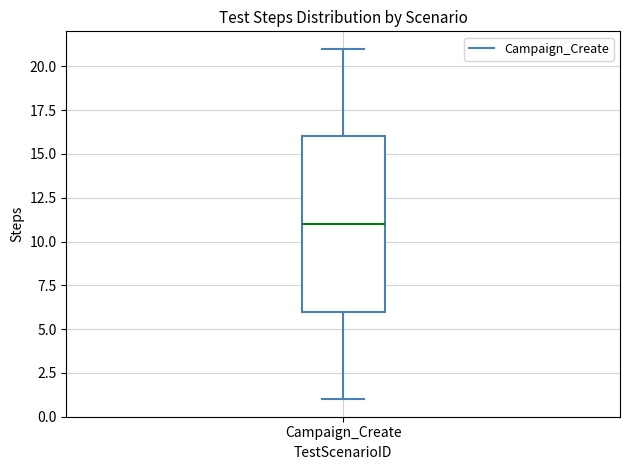

Transcribe this box plot: give where the median line is, the range the box spans, and where the two whiskers end, as read against the y-axis. The values are not printed on the chart, so give them approximately, as read against the axis.

median 11, box 6 to 16, whiskers 1 to 21